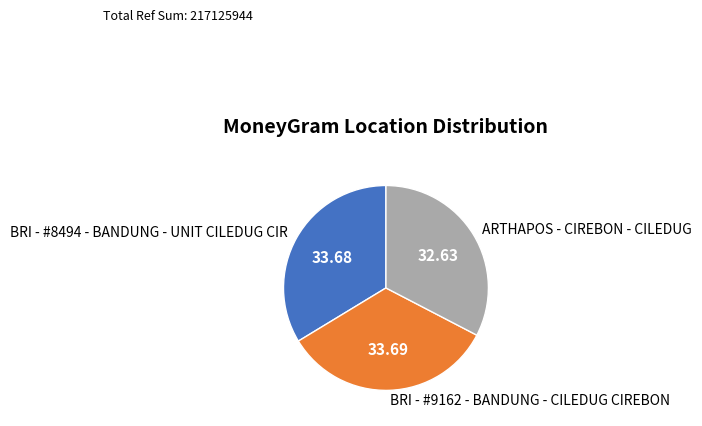

Does ARTHAPOS - CIREBON - CILEDUG represent more than half of the total?

No